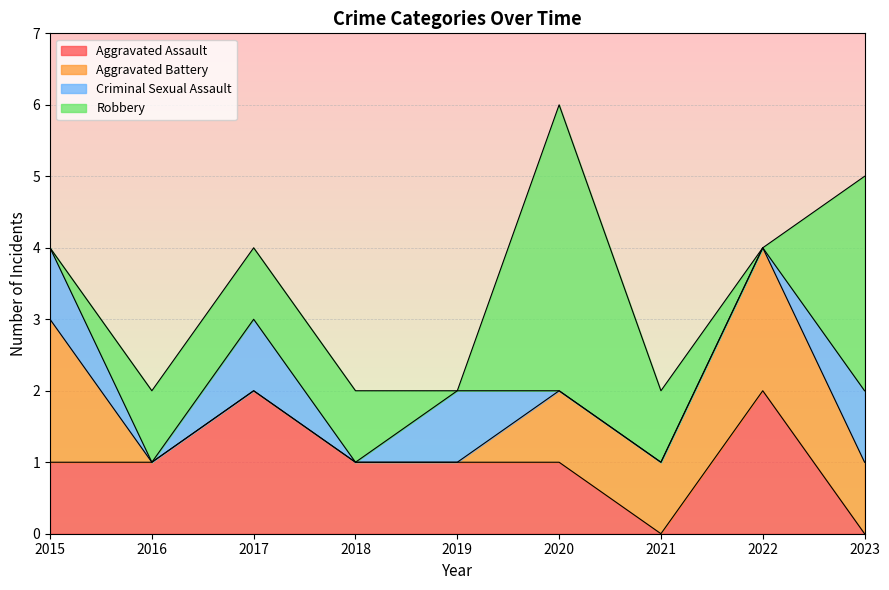

The value of Robbery at 2020 is 5. True or false?

False